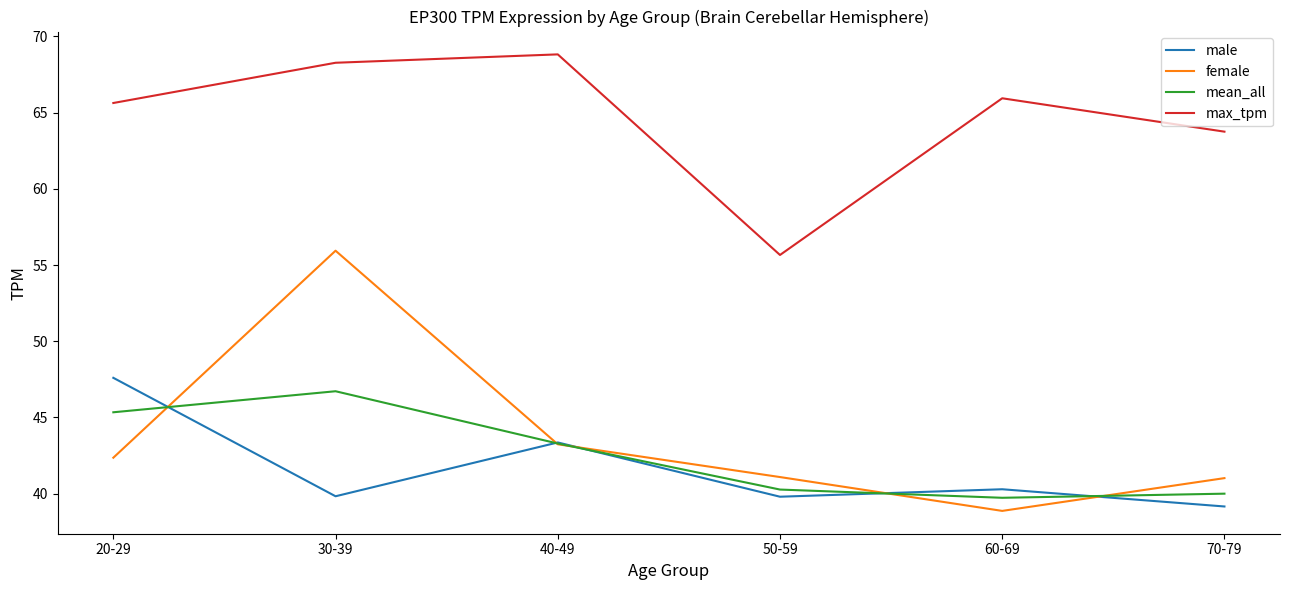

True or false: female has a value of 66.4 at 40-49.

False